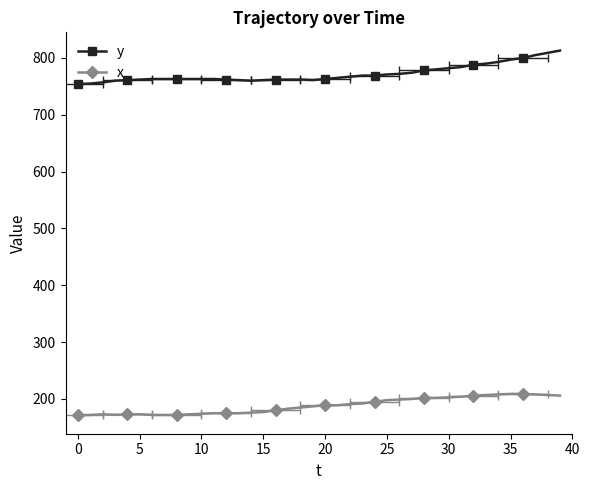

What is the average value of the y series?

772